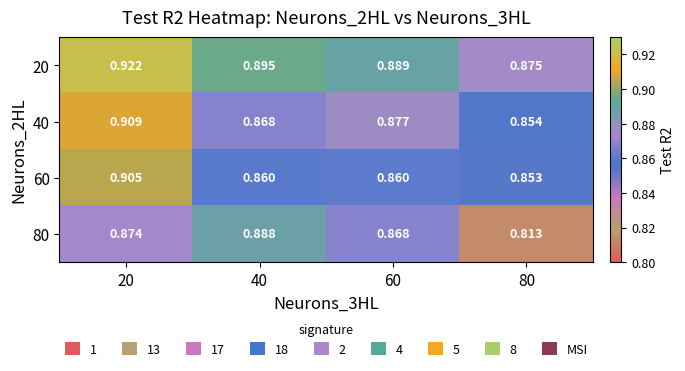

List the series in order of their overall mean, lowest first.

80, 60, 40, 20